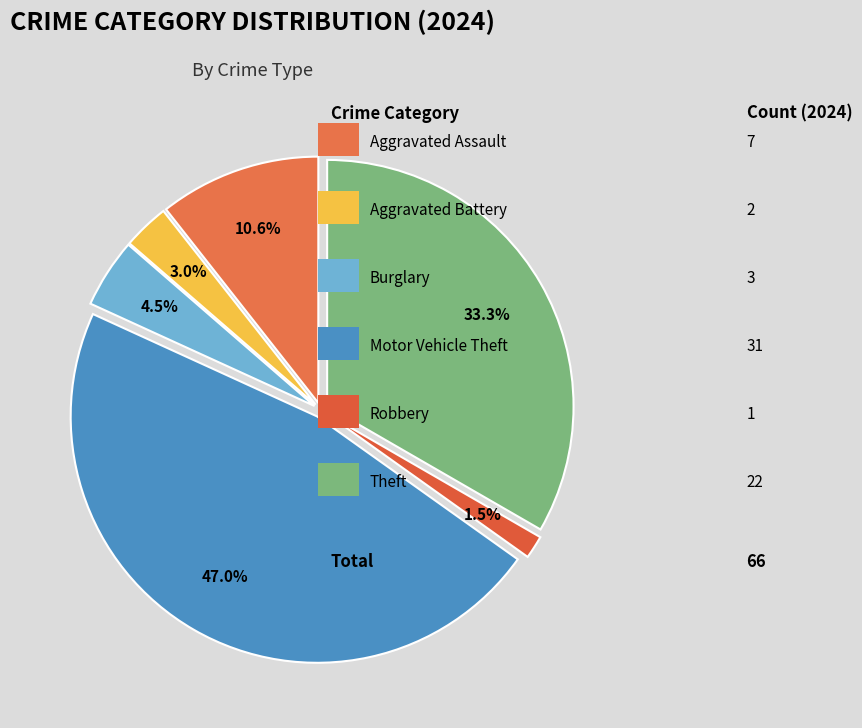

Which slice is the largest?

Motor Vehicle Theft